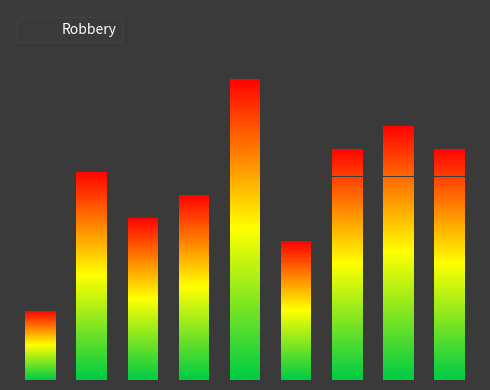

The value at 4 is 9. True or false?

False